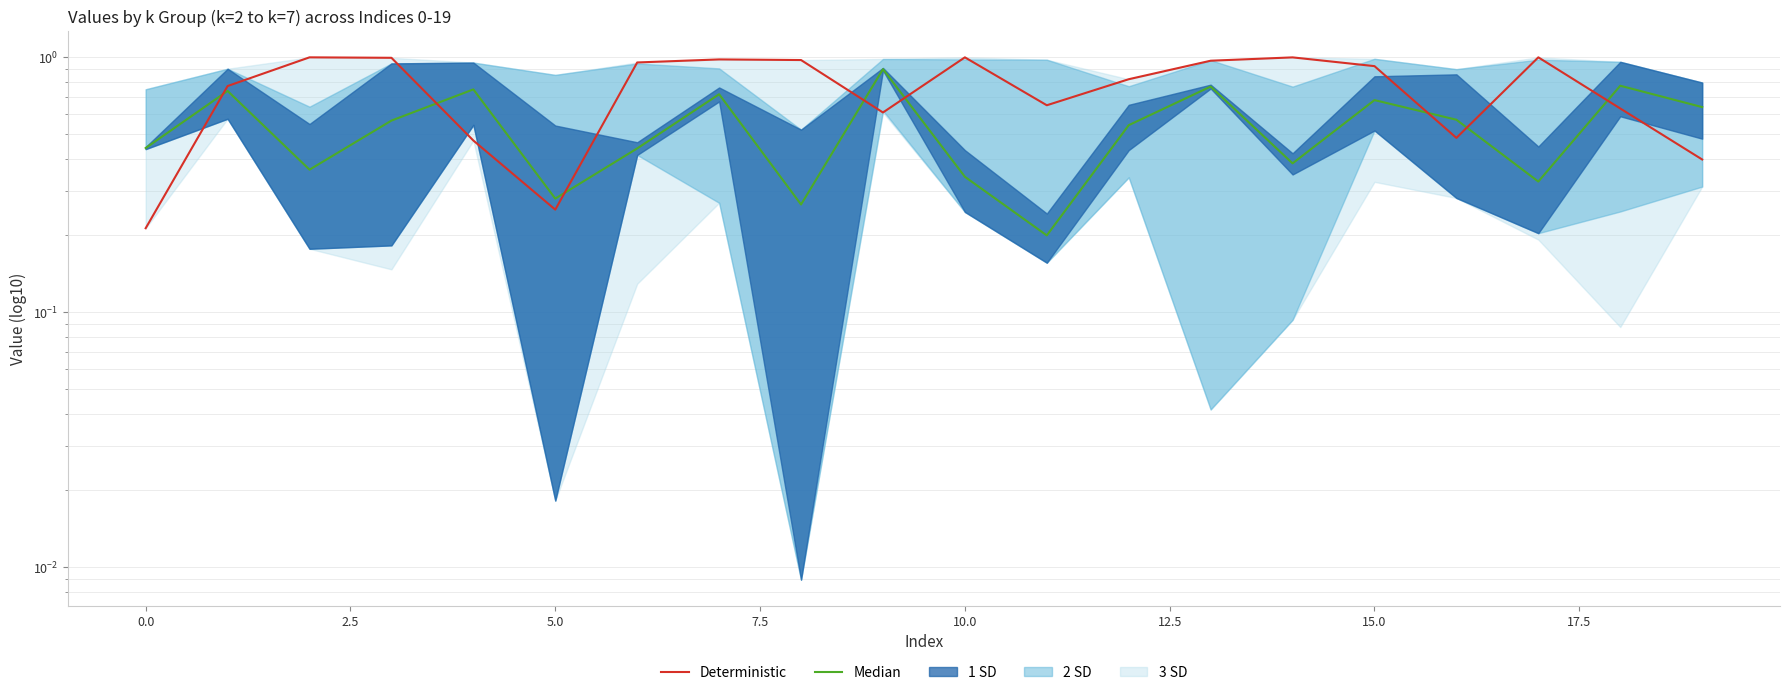

Is the value of Median at 12 greater than the value of Deterministic at 16?

Yes